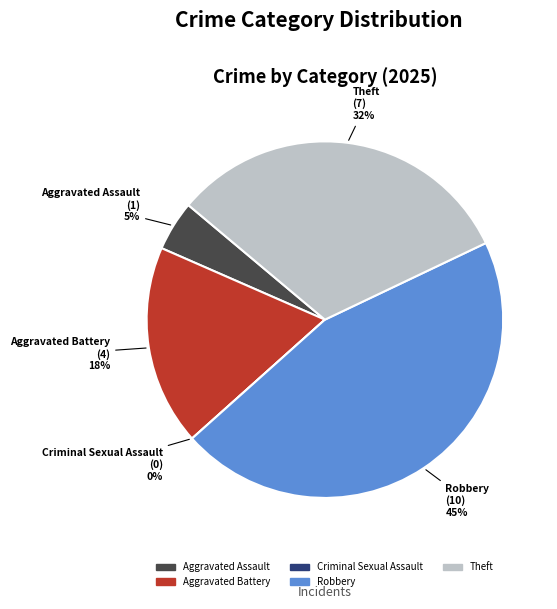

How many slices are in this pie chart?

5